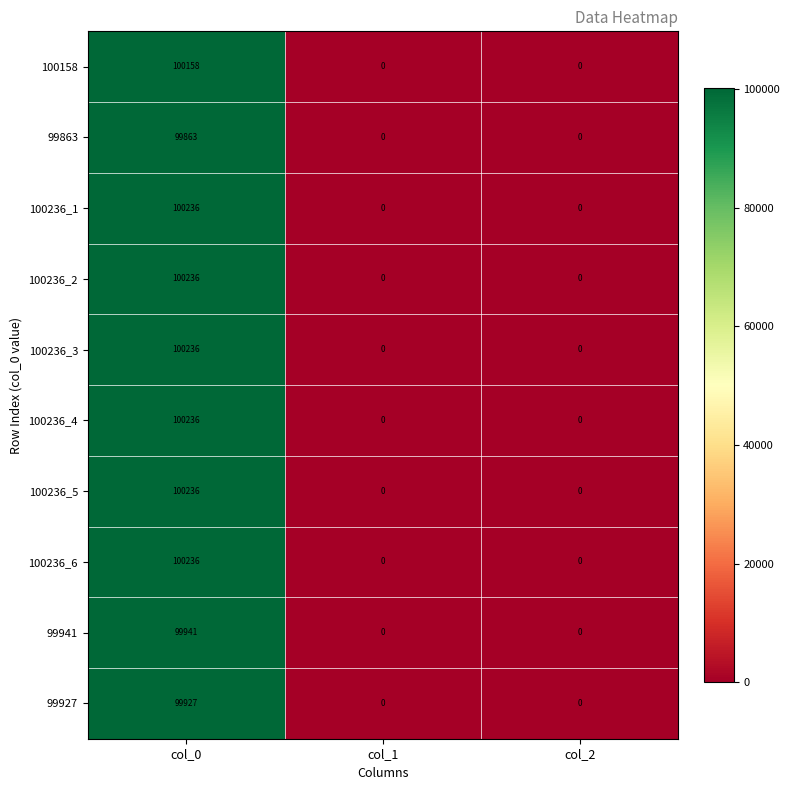

True or false: 100236_6 has a value of 0 at col_2.

True